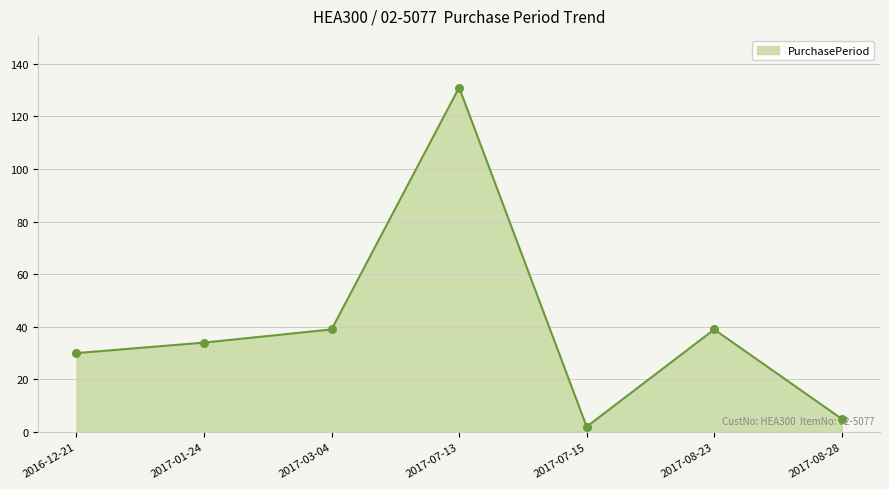

What is the change in value from 2016-12-21 to 2017-07-13?

+101